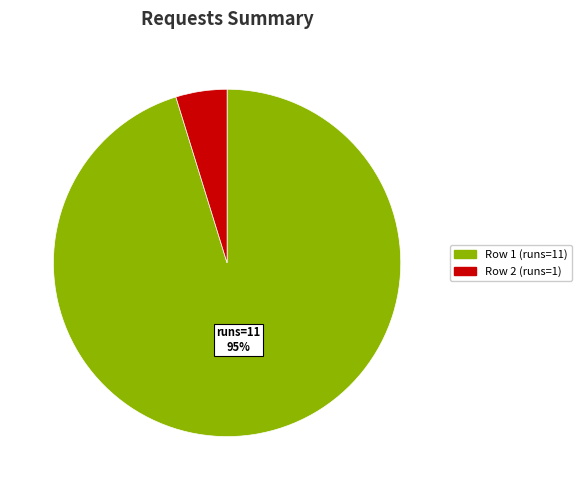

To the nearest percent, what is the difference between the largest and smallest slice percentages?

90%